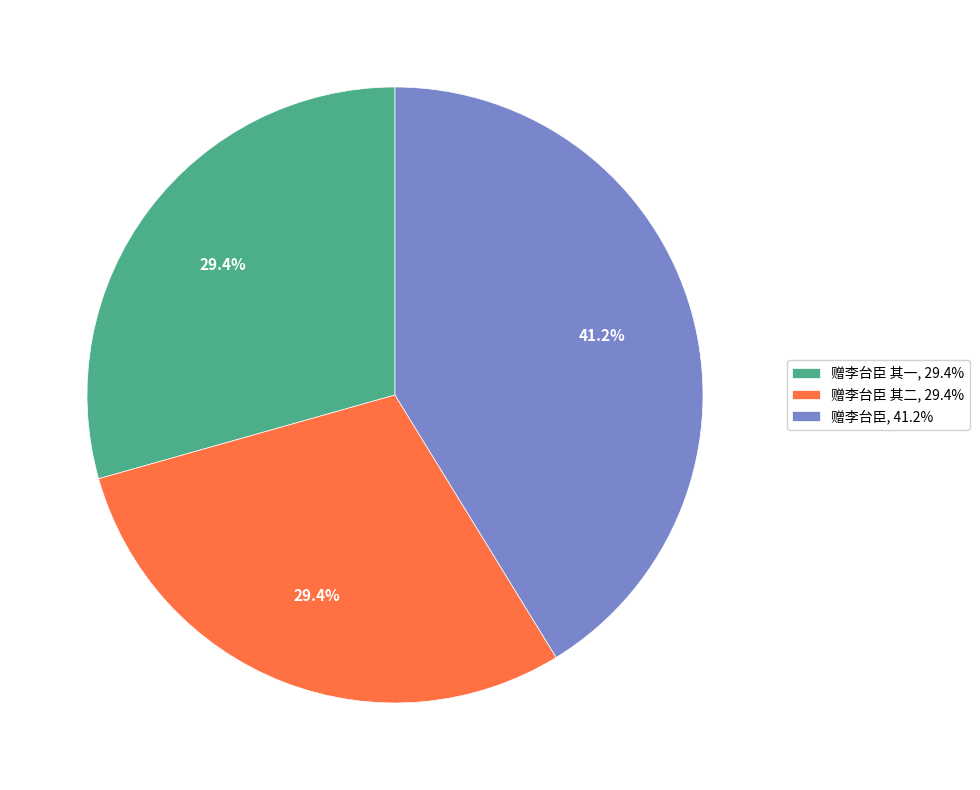

Do 赠李台臣, 41.2% and 赠李台臣 其一, 29.4% together represent more than half of the pie?

Yes